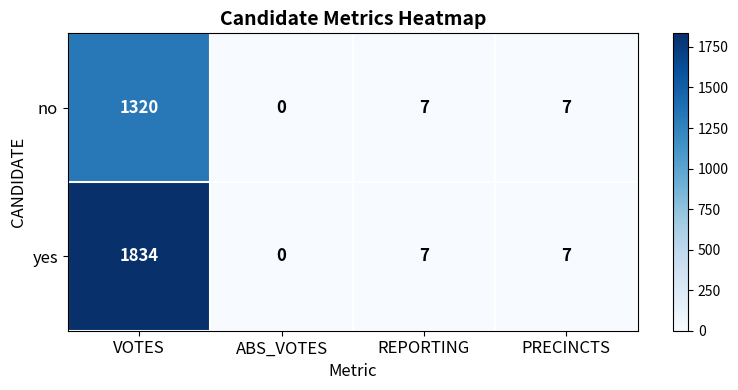

What is the average value of the no series?

334